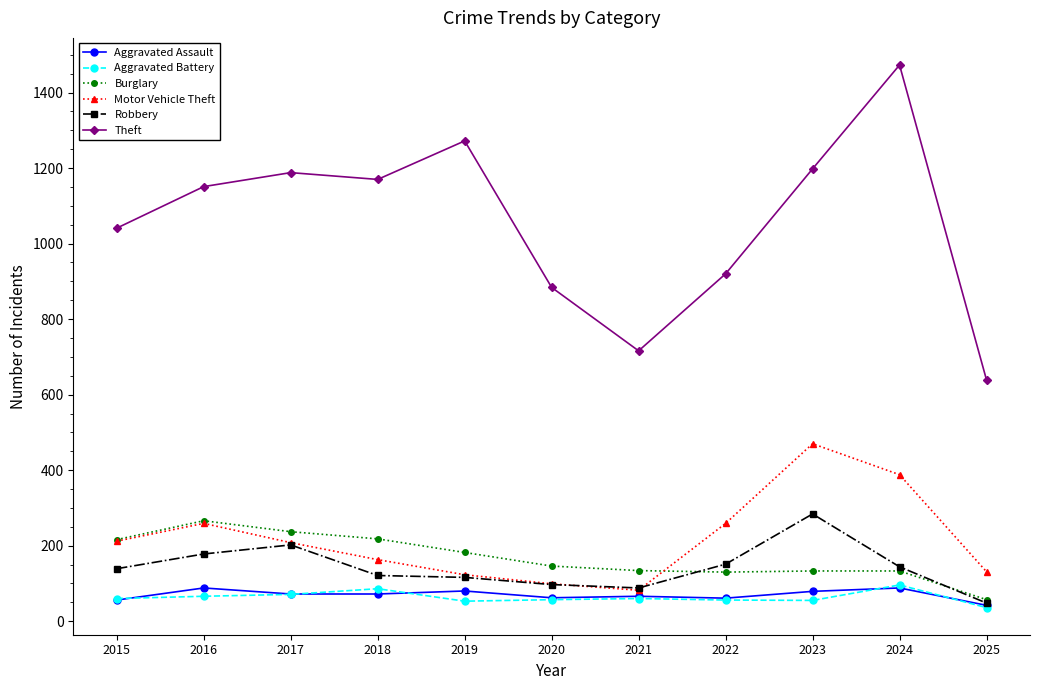

The Aggravated Assault series shows 21 at 2023. True or false?

False